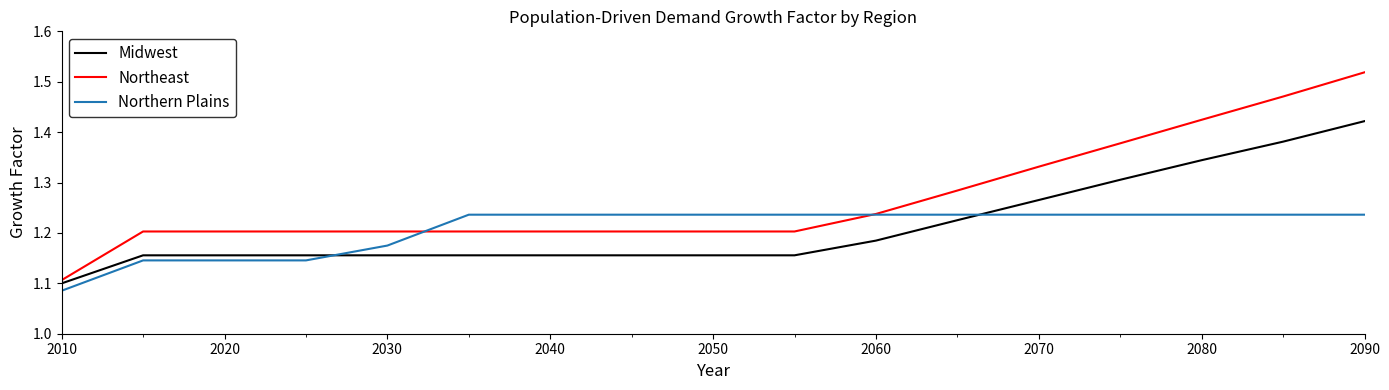

Which series has the largest total across all categories?

Northeast